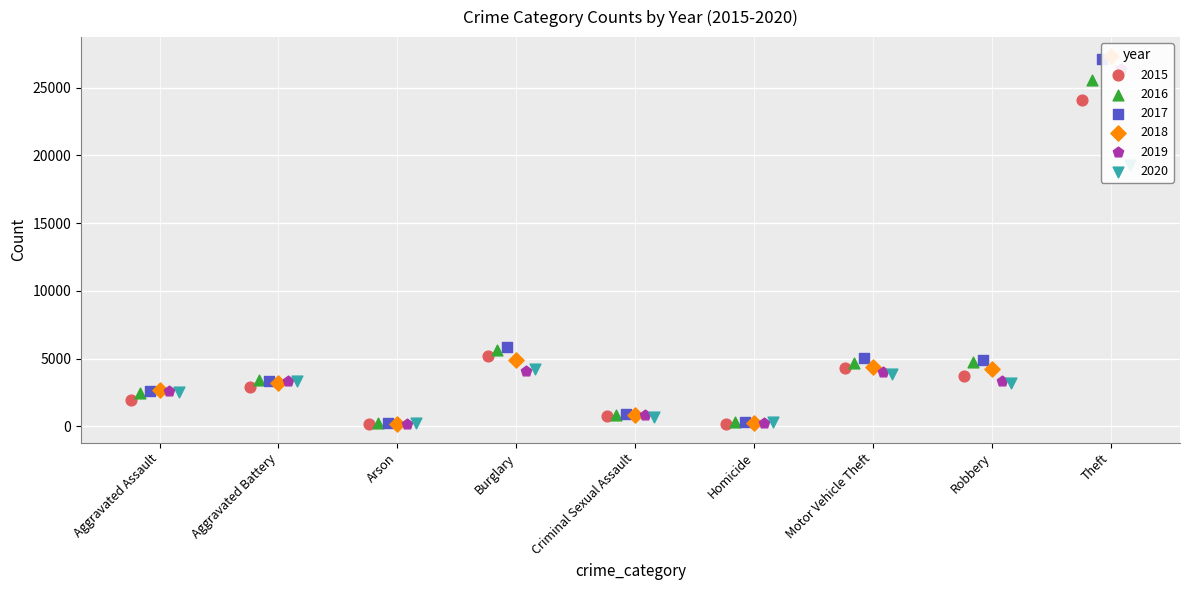

Which series has the largest total across all categories?

2017